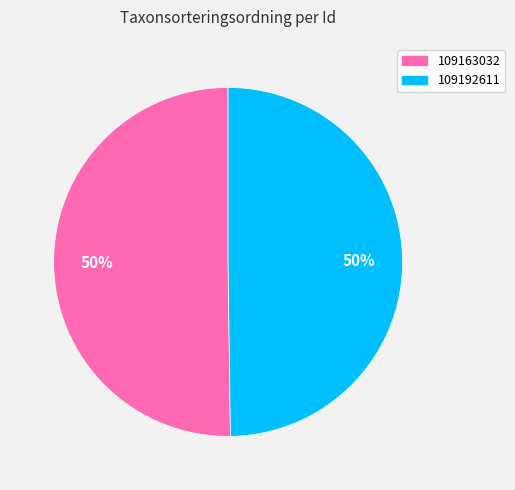

What is the ratio of the value at 109192611 to the value at 109163032?

1.0